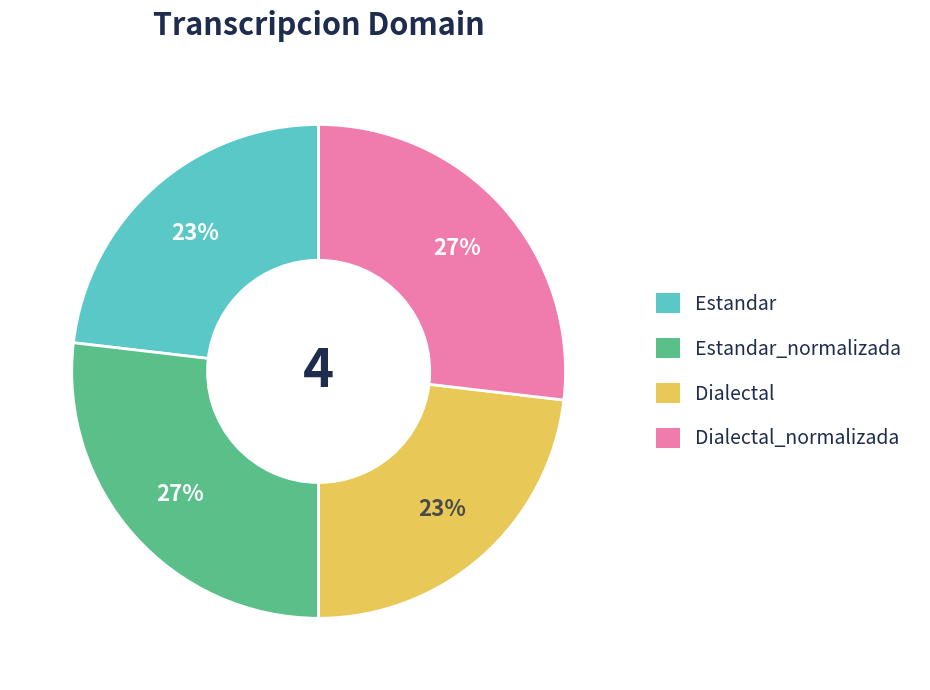

Approximately how many times larger is the value at Dialectal_normalizada compared to Dialectal?

1.2